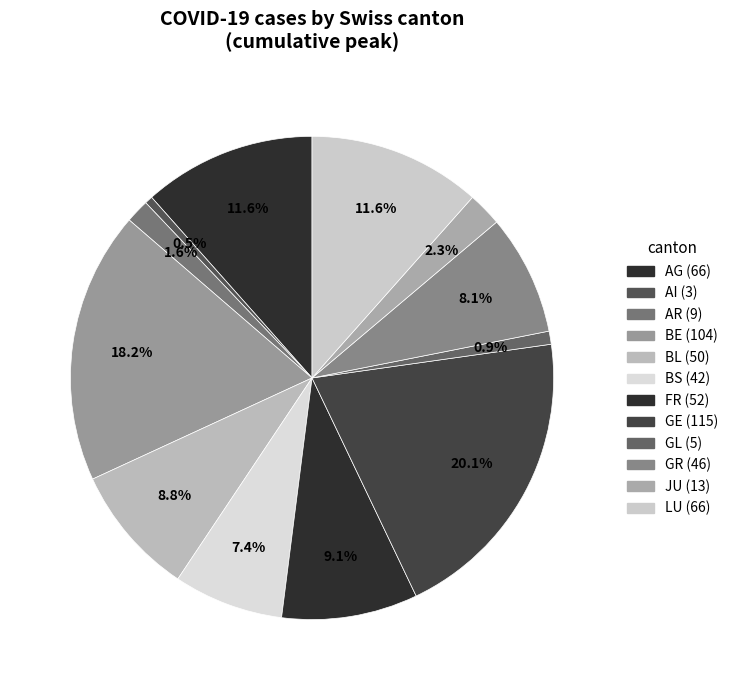

Combined, do GE and BL account for over 50%?

No